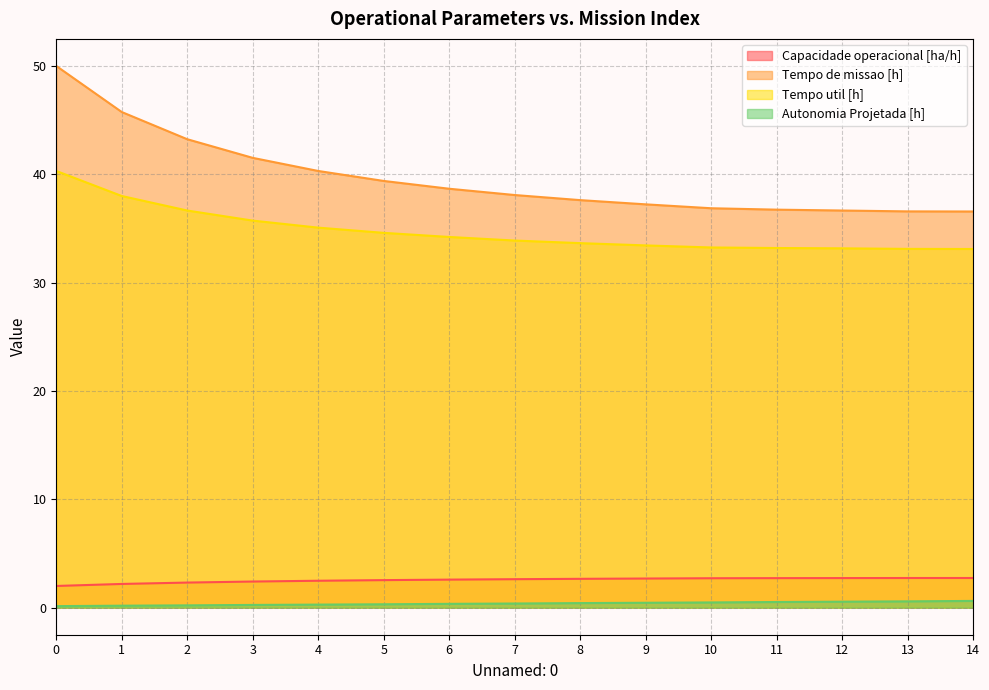

List the labels in order of Tempo util [h] value, smallest first.

14, 13, 12, 11, 10, 9, 8, 7, 6, 5, 4, 3, 2, 1, 0